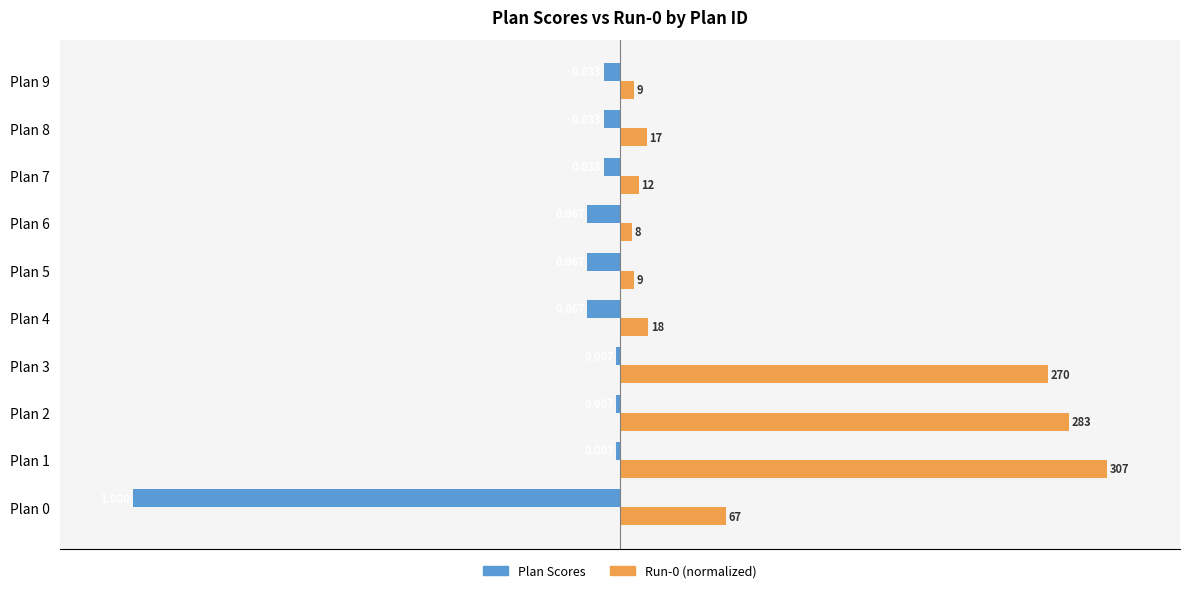

Is the value of Plan Scores at Plan 9 greater than the value of Run-0 (normalized) at Plan 0?

No